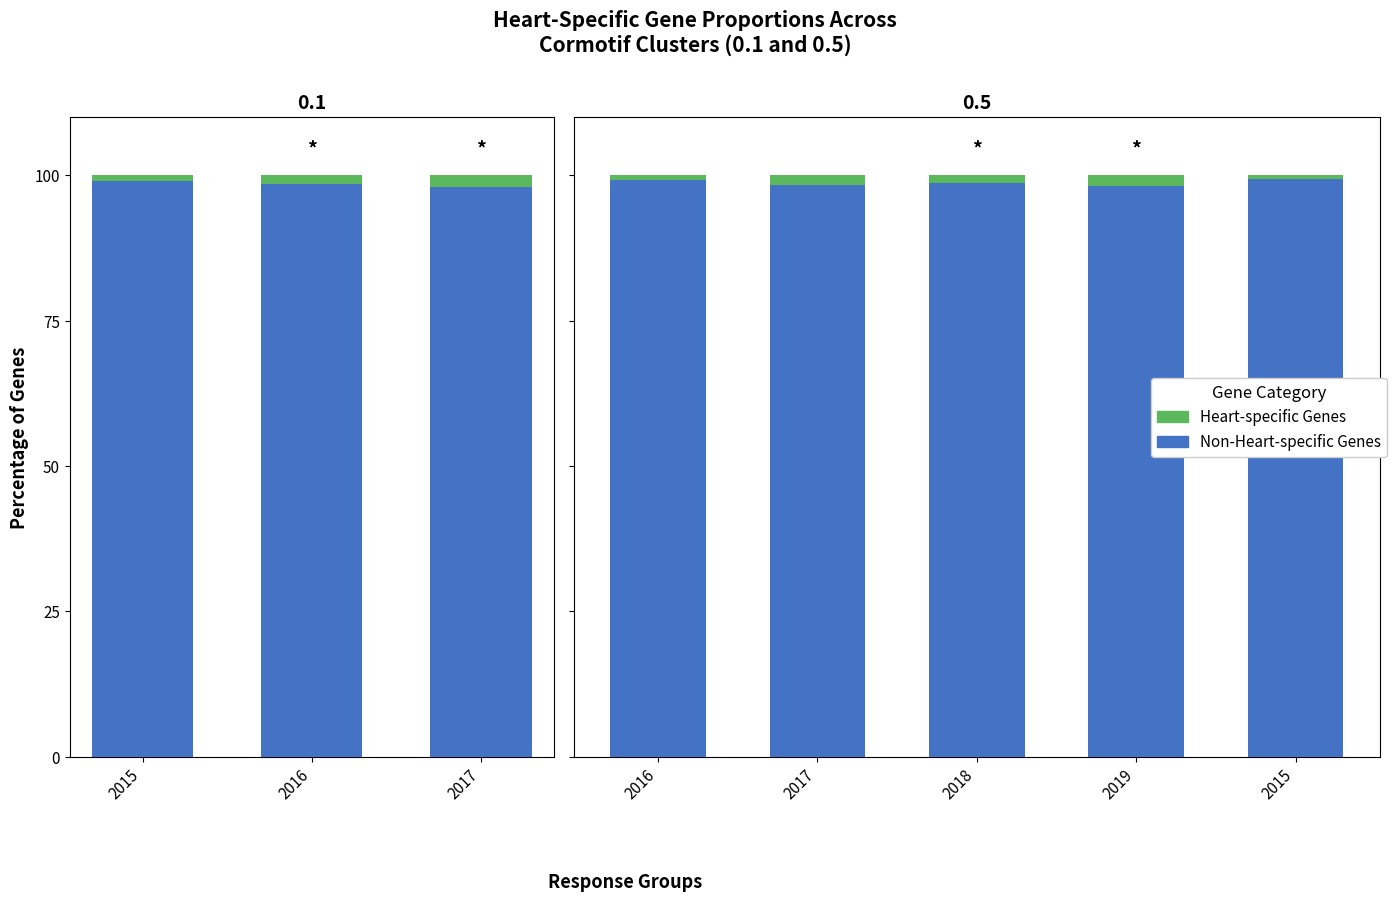

True or false: Non-Heart-specific Genes has a value of 176.7 at 2018.

False